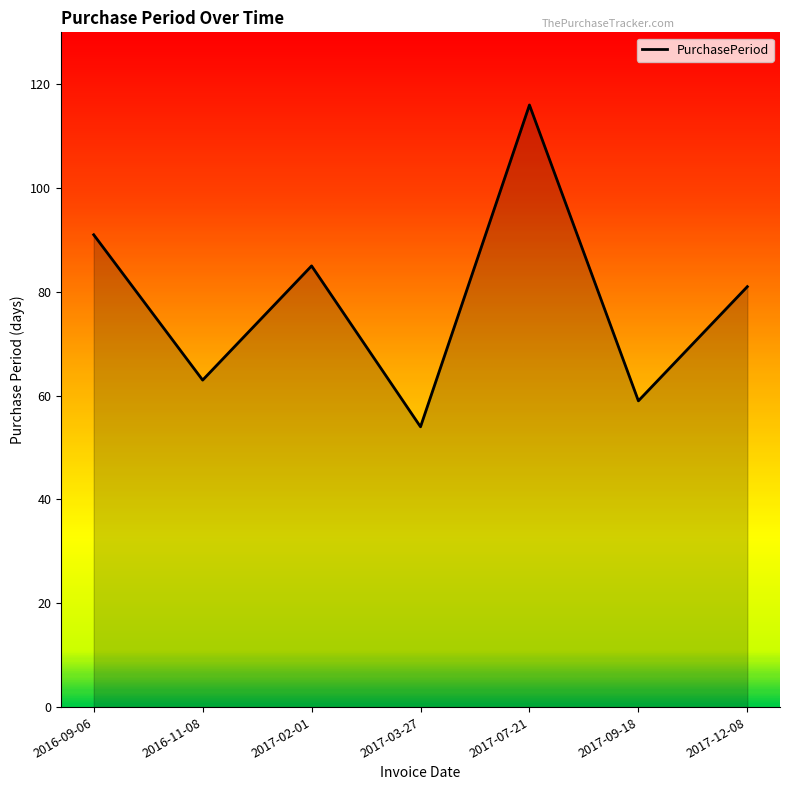

Where is the first local minimum?

2016-11-08